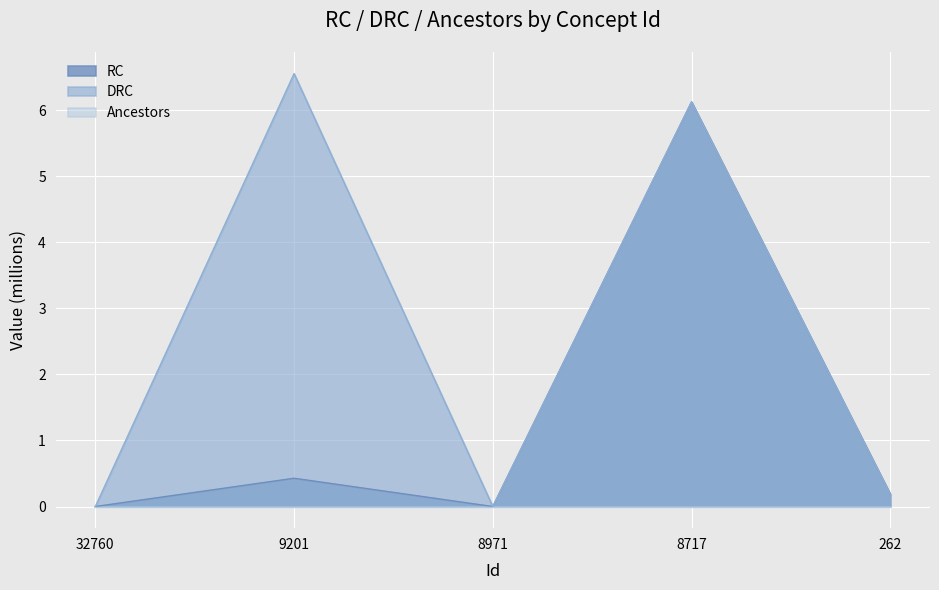

In DRC, how many points are lower than both neighbors (excluding endpoints)?

1